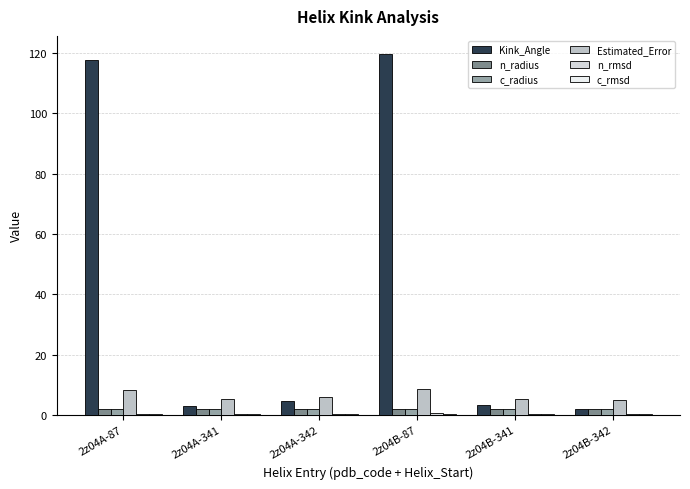

What is the spread (max minus min) of values at 2z04A-87?

117.5